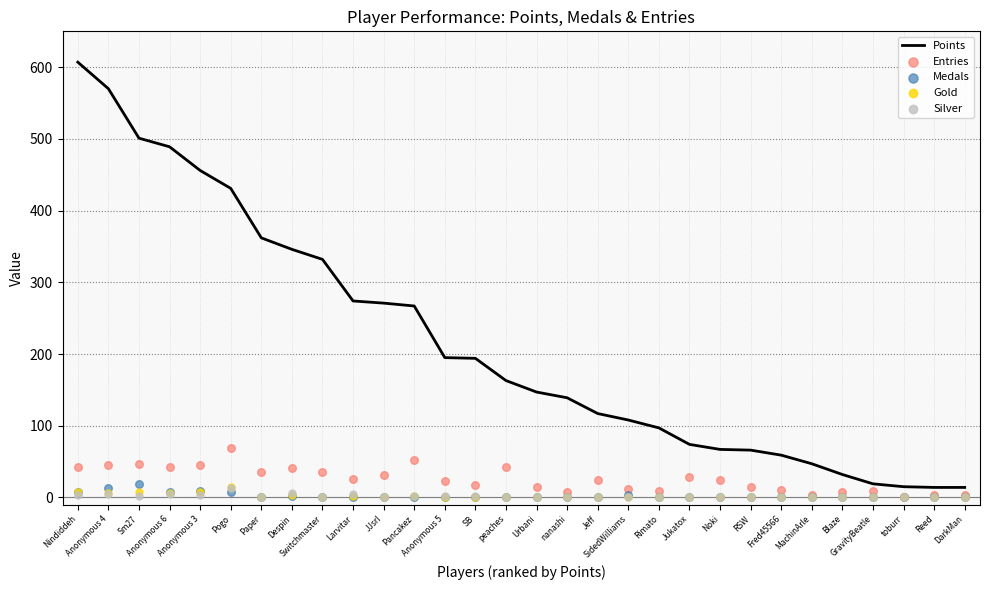

Is the value of Gold at Jukatox greater than the value of Silver at SidedWilliams?

Yes